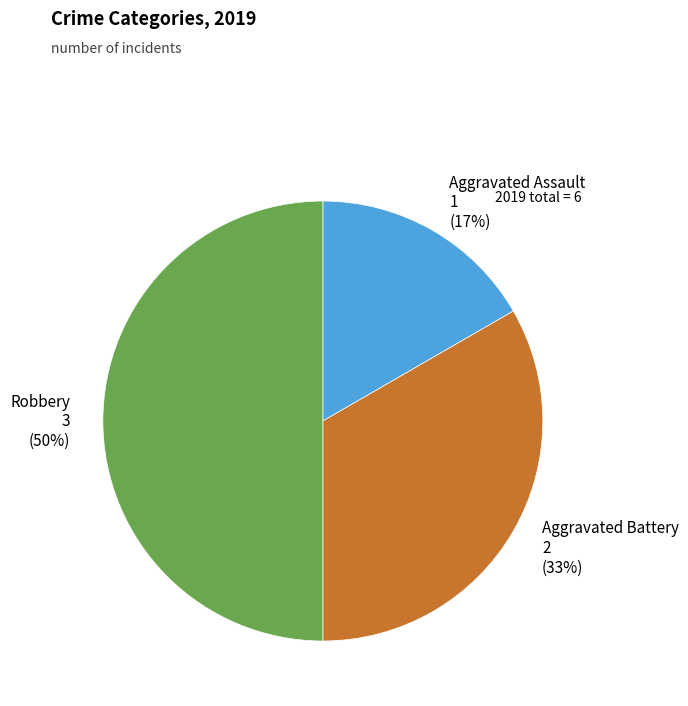

To the nearest percent, what is the average slice percentage?

33%